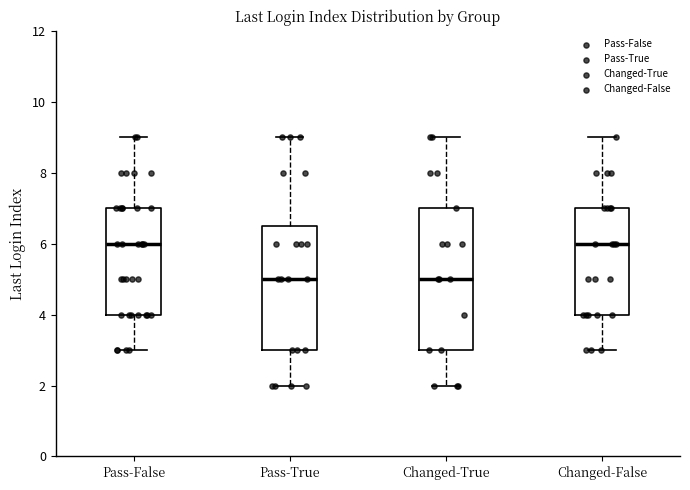

Reading left to right, read every box against the y-axis: the position of its median line, the range the box covers, and the ends of its whiskers. The values are not printed on the chart, so give them approximately, as read against the axis.

Pass-False: median 6.0, box 4.0 to 7.0, whiskers 3.0 to 9.0
Pass-True: median 5.0, box 3.0 to 6.6, whiskers 2.0 to 9.0
Changed-True: median 5.0, box 3.0 to 7.0, whiskers 2.0 to 9.0
Changed-False: median 6.0, box 4.0 to 7.0, whiskers 3.0 to 9.0